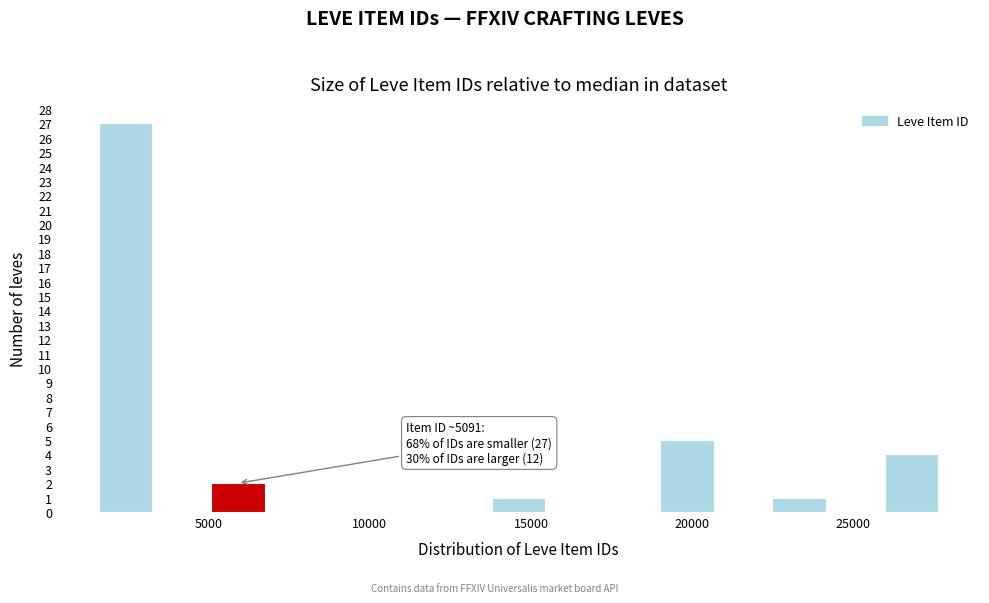

Read against the x-axis, roughly where is the centre of the tallest bar?

2500